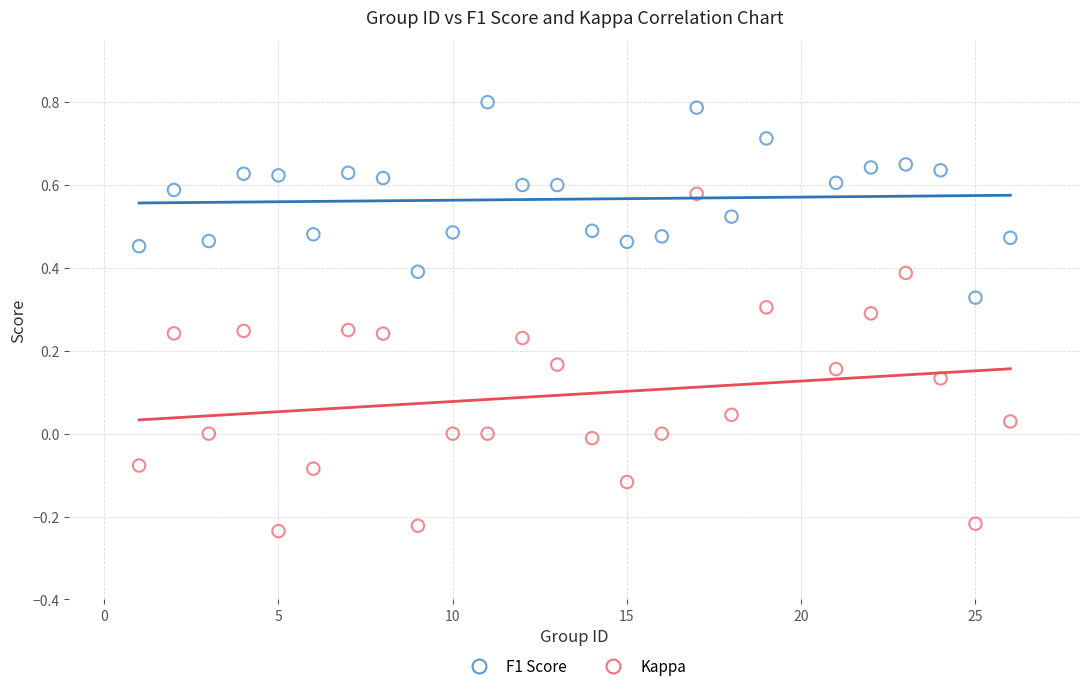

Which series contains the lowest Y value?

Kappa